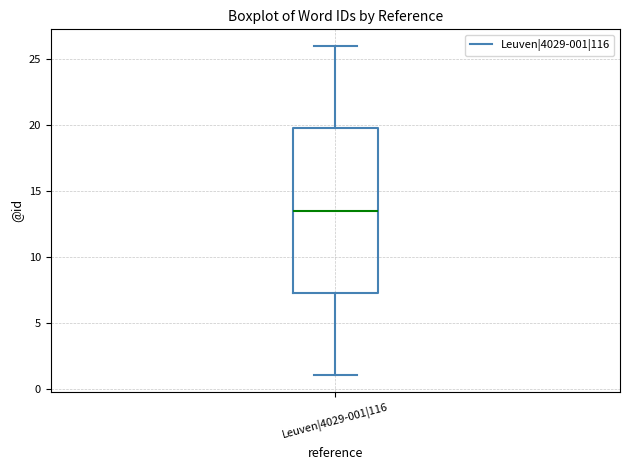

Where does the upper whisker of the box for Leuven|4029-001|116 end on the y-axis? The values are not printed on the chart, so give them approximately, as read against the axis.

26.0